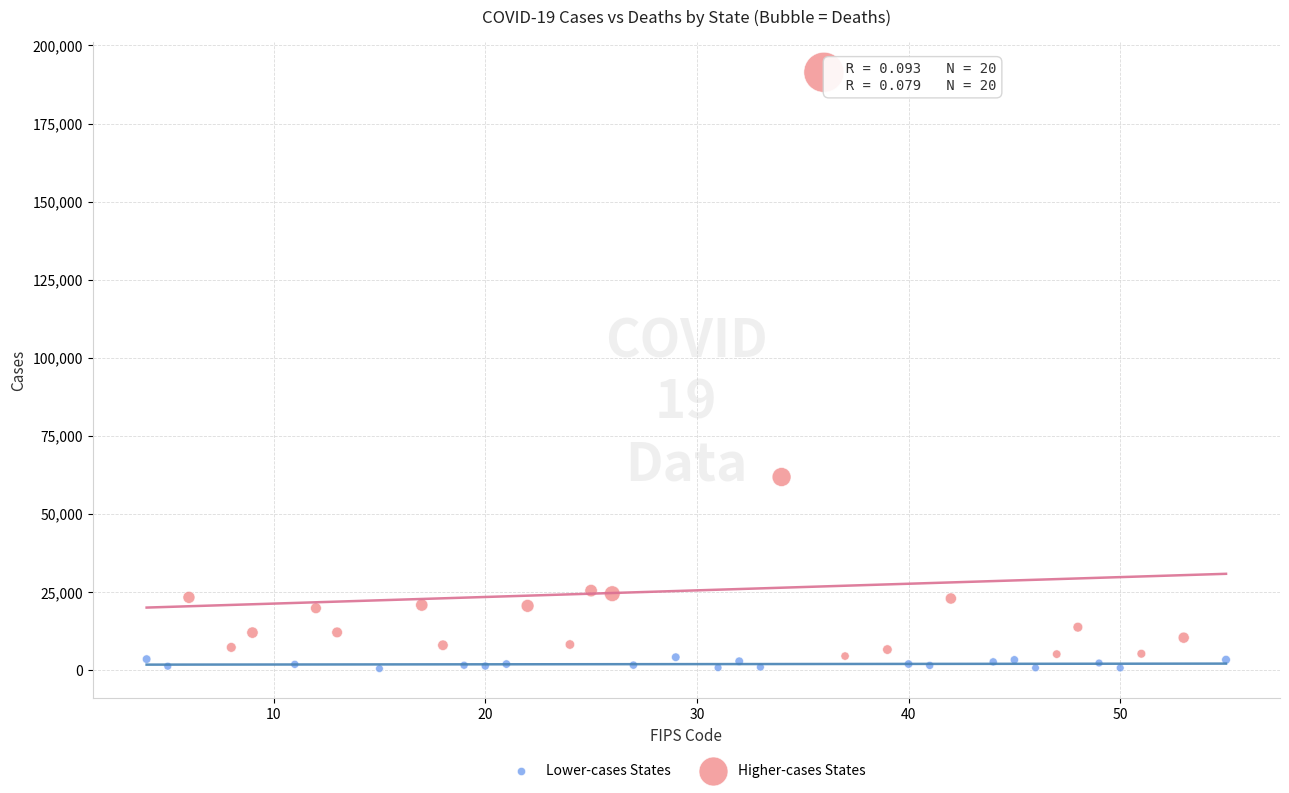

Which series has the largest Y range (max minus min)?

Higher-cases States